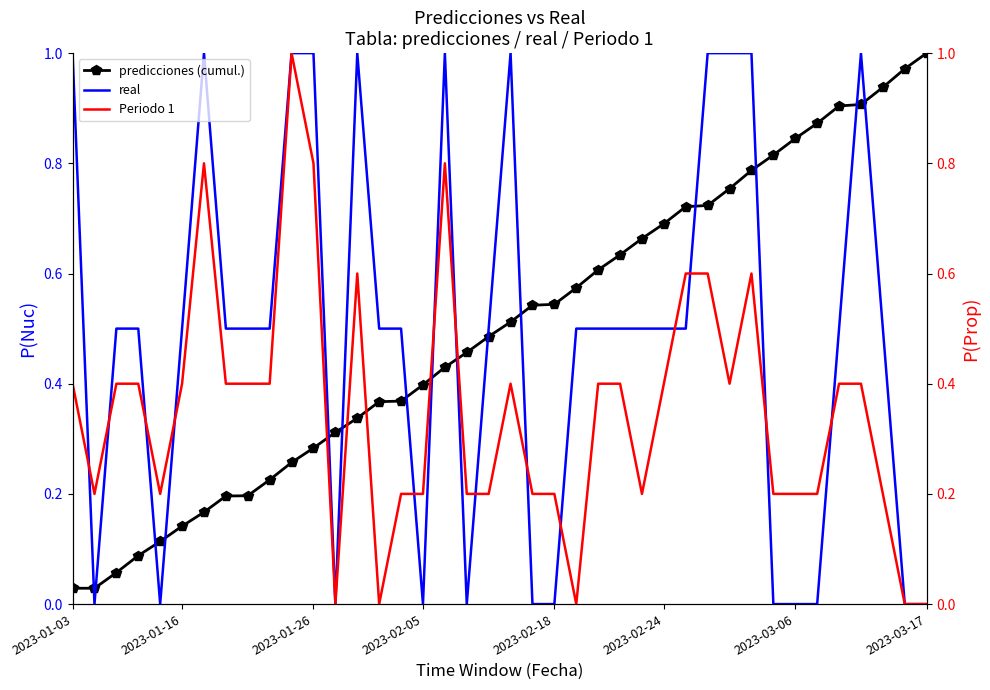

True or false: predicciones (cumul.) and real cross at least once.

True